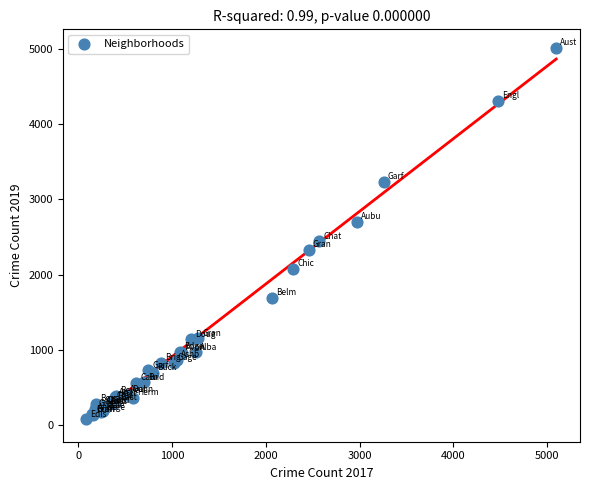

What Y value in the scatter plot is closest to 2542?

2441